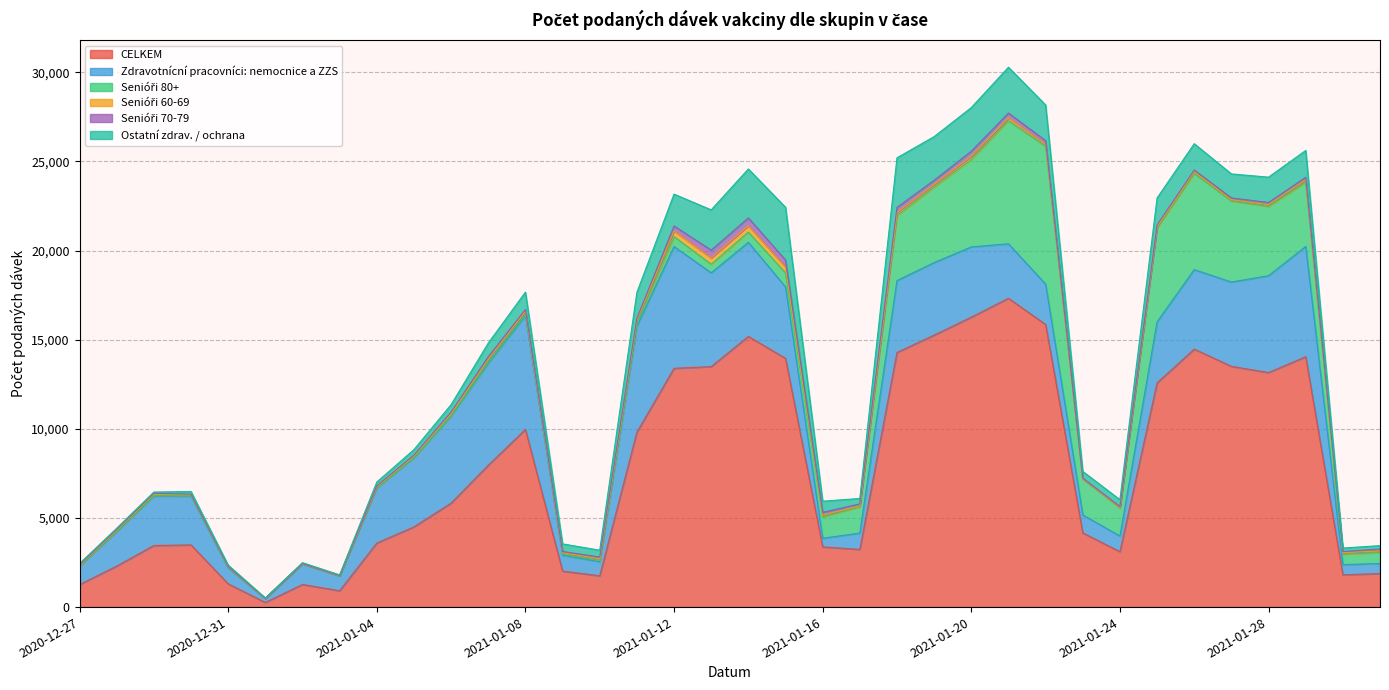

At which label is Ostatní zdrav. / ochrana closest to 1493?

2021-01-29